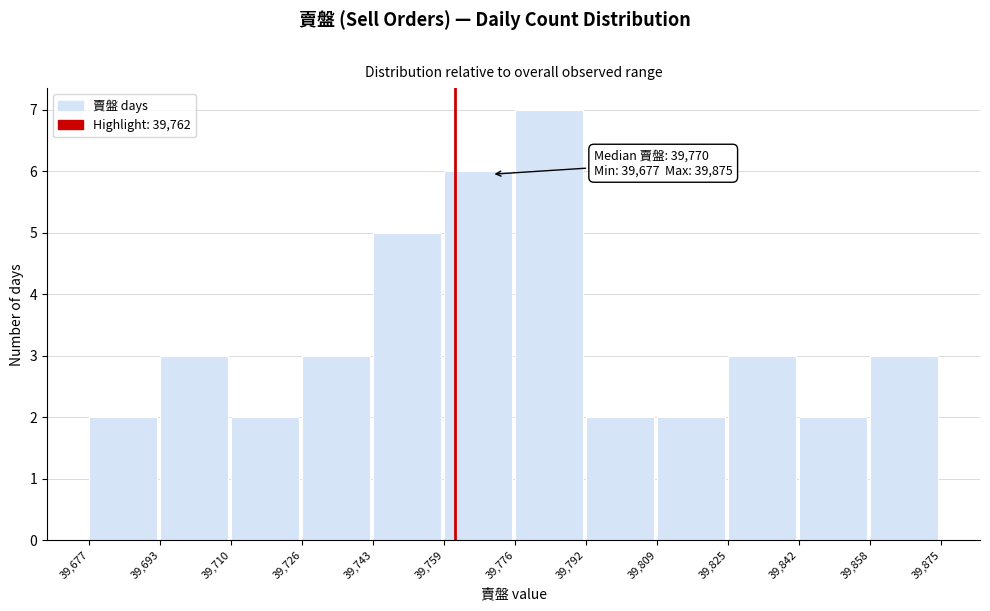

Over which range of the x-axis is the bar tallest?

39,776 to 39,792